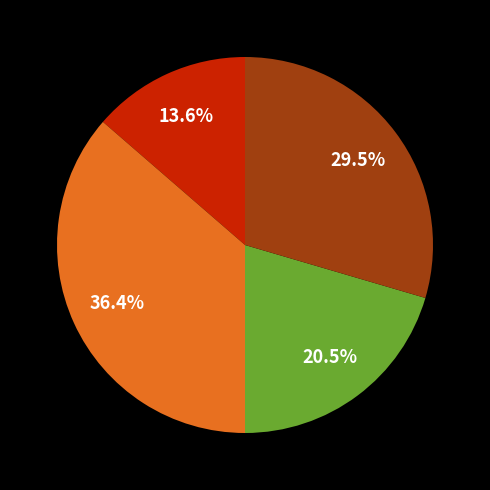

Is there a majority slice in this chart?

No